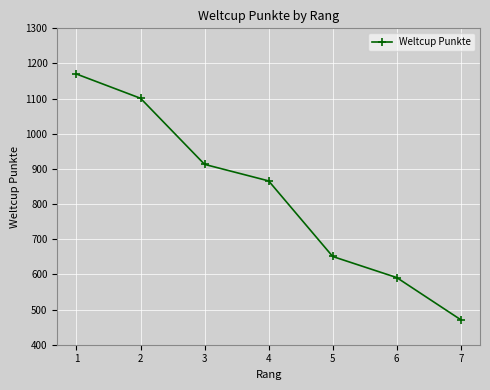

The chart shows a value of 913 at 3. True or false?

True